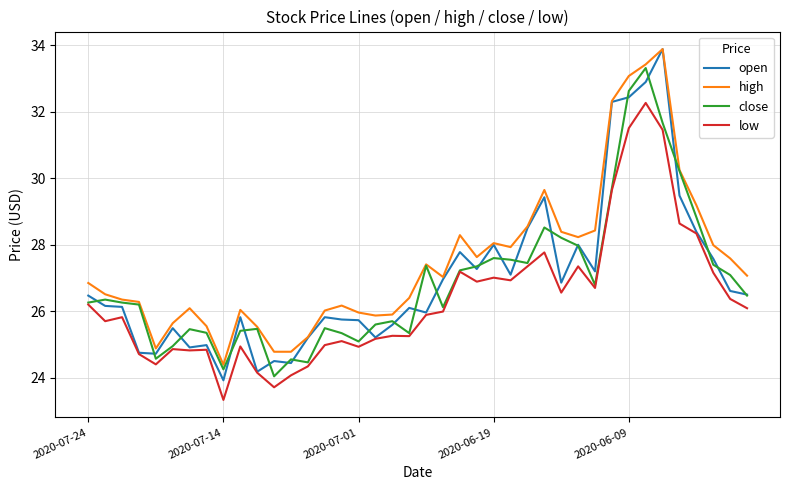

Is this an area chart (filled region under the line)?

No